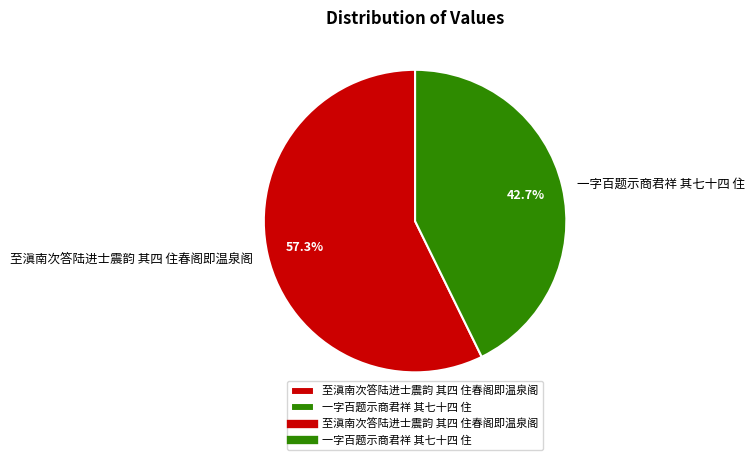

What is the majority slice?

至滇南次答陆进士震韵 其四 住春阁即温泉阁